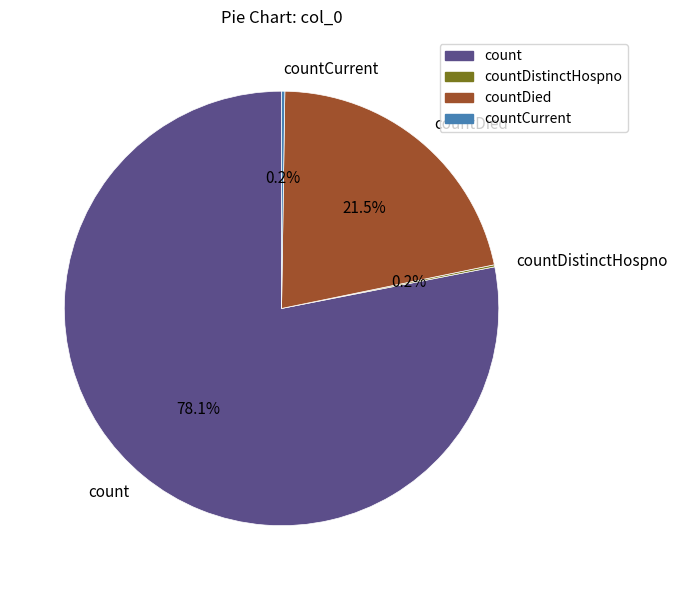

Which slice is the largest?

count